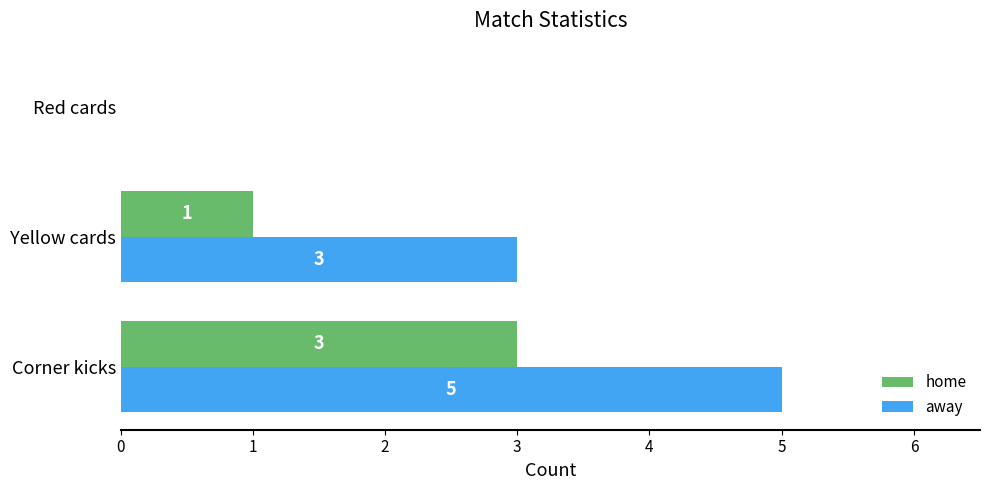

What is the sum of the away values at Corner kicks and Yellow cards?

8